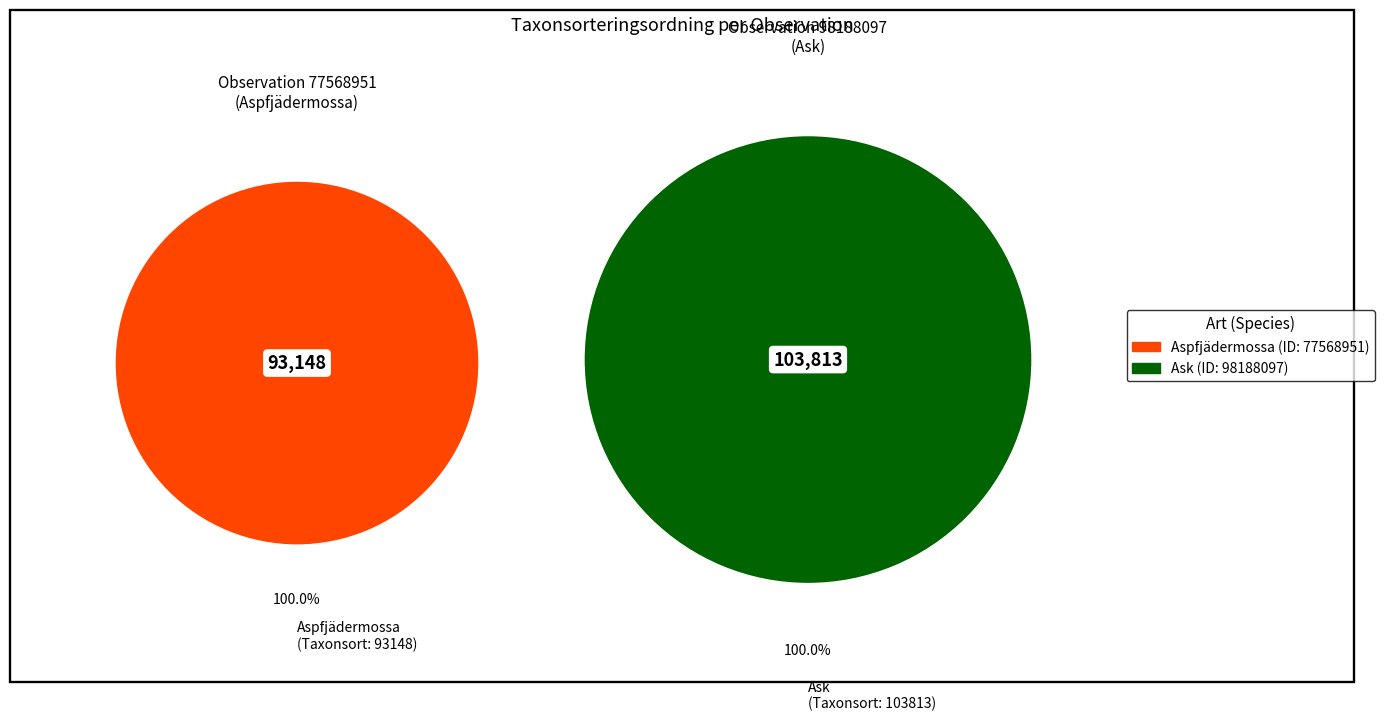

What is the majority slice?

Ask